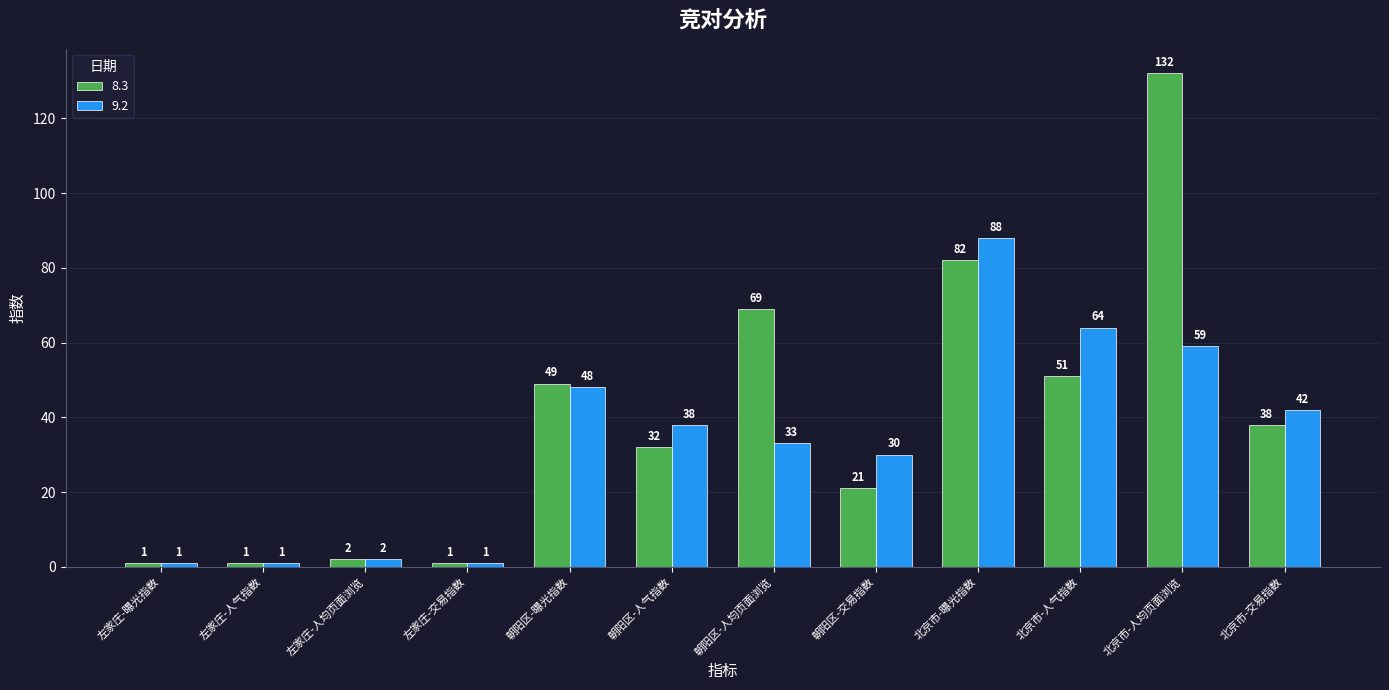

What is the average value of the 9.2 series?

34